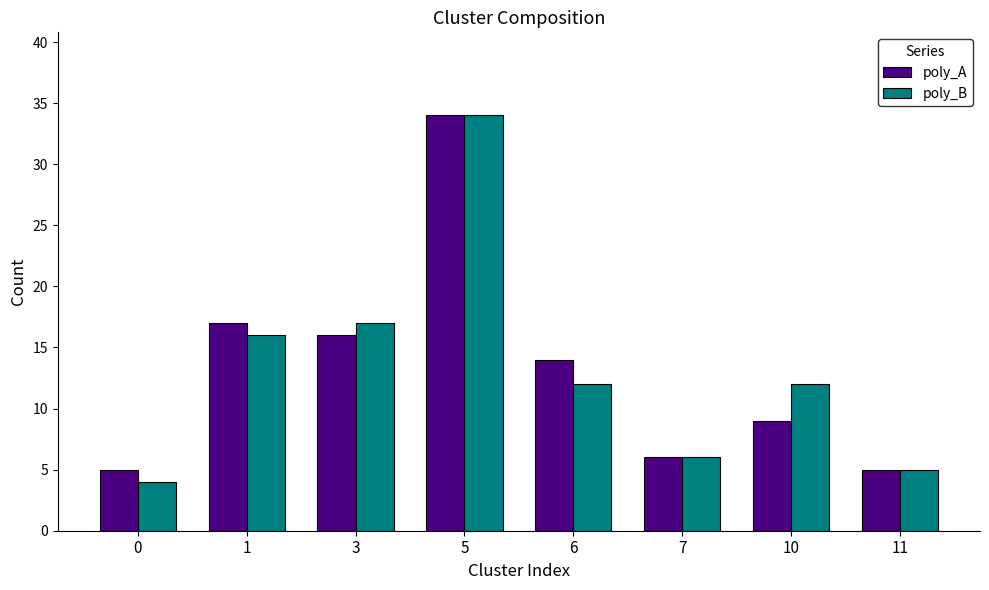

What is the average value of the poly_A series?

13